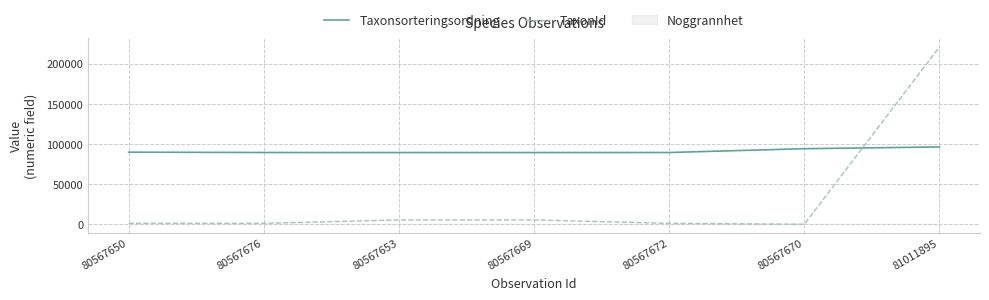

Reading right to left, transcribe all the data shown in this chart.

Taxonsorteringsordning: 81011895=96334	80567670=94121	80567672=89392	80567669=89356	80567653=89356	80567676=89392	80567650=89832
TaxonId: 81011895=220787	80567670=53	80567672=1202	80567669=5447	80567653=5447	80567676=1202	80567650=1209